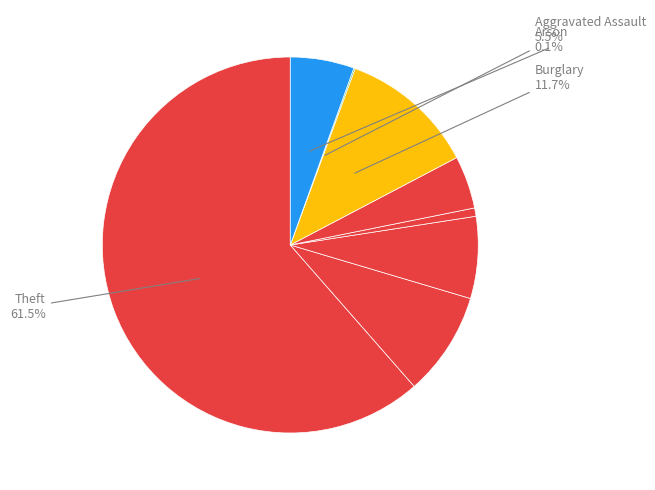

How many slices are in this pie chart?

8